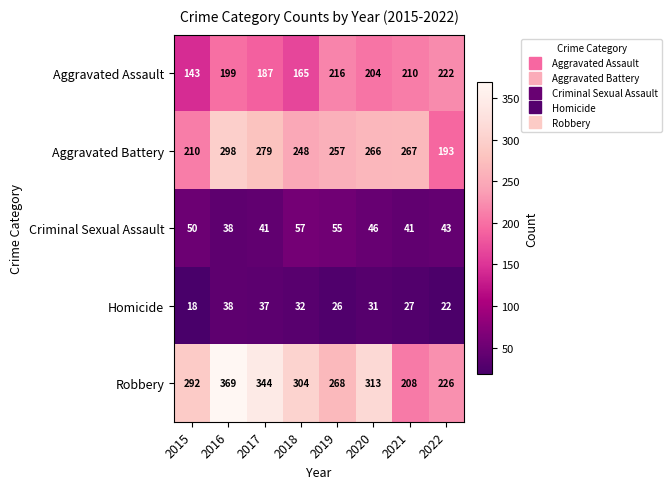

How many categories are shown in the chart?

8